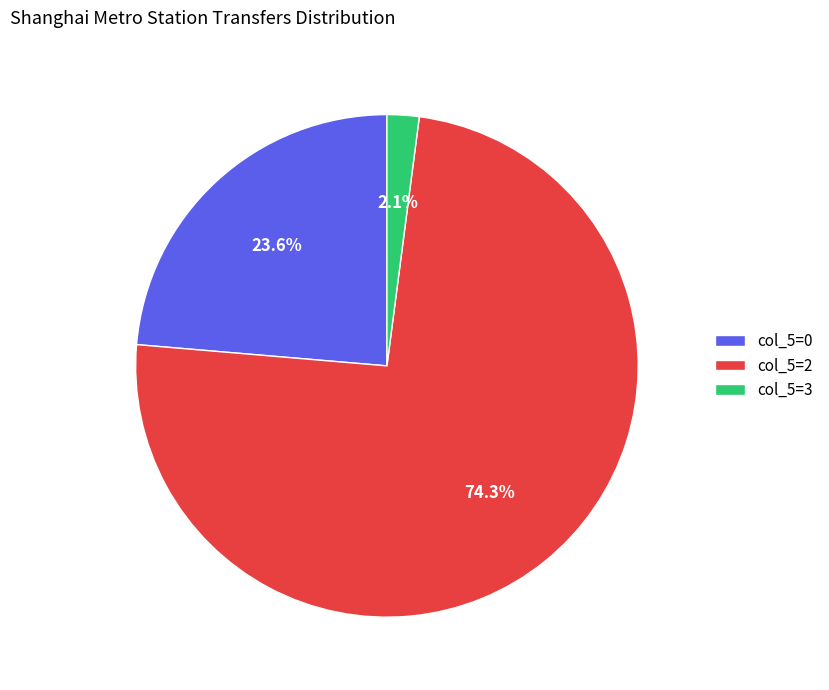

What percentage is NOT represented by col_5=2?

25.7%